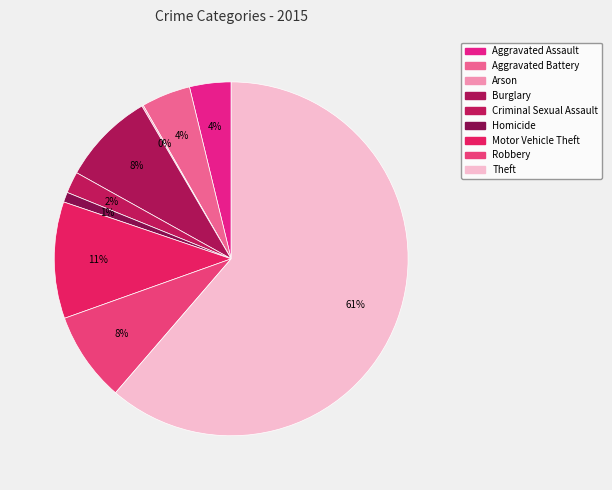

Which slice is the smallest?

Arson